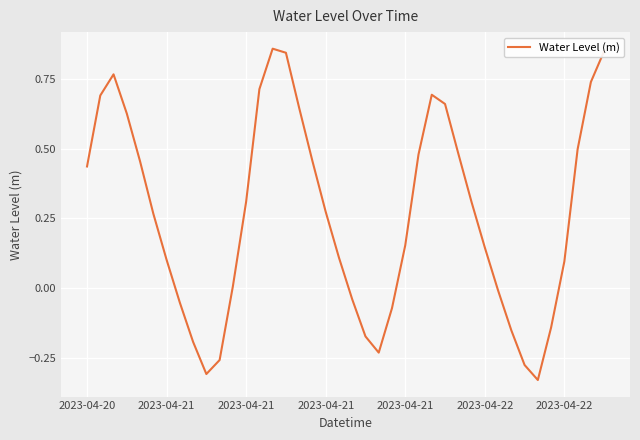

How many lines are shown in the chart?

1